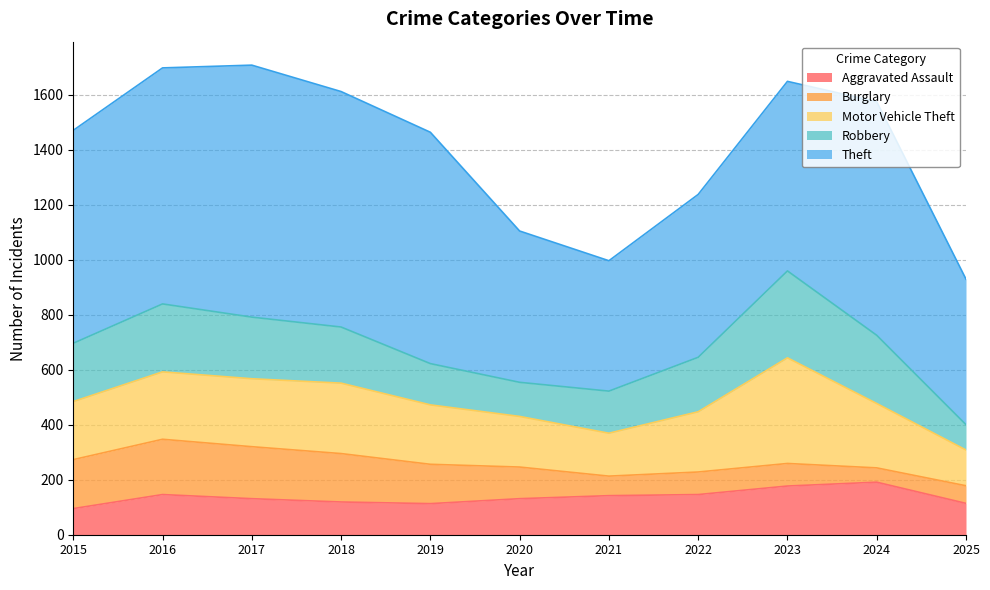

True or false: Theft and Robbery cross at least once.

False